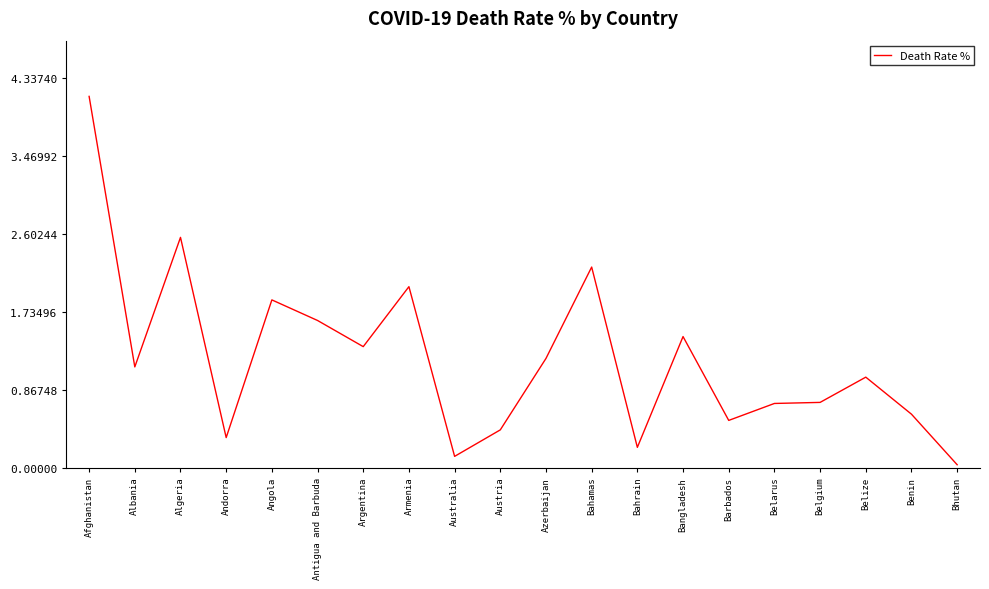

What position from the left is Bahrain?

13